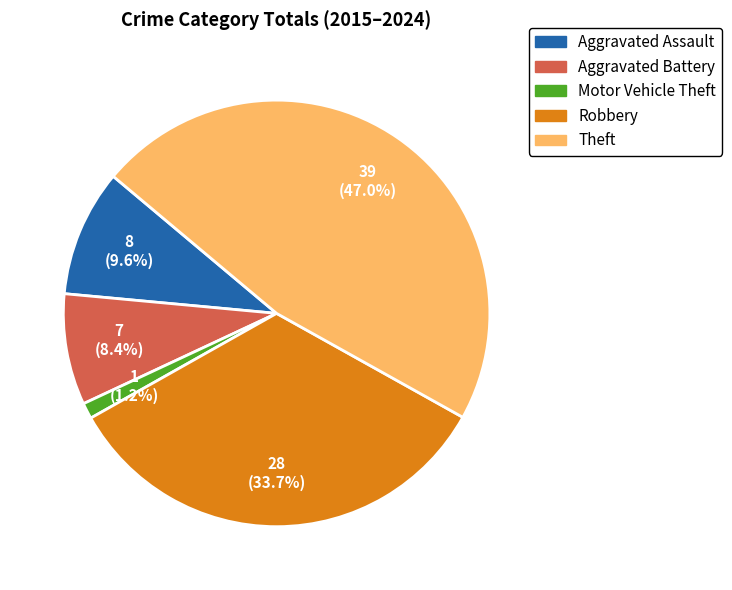

Rank the categories by value from lowest to highest.

Motor Vehicle Theft, Aggravated Battery, Aggravated Assault, Robbery, Theft